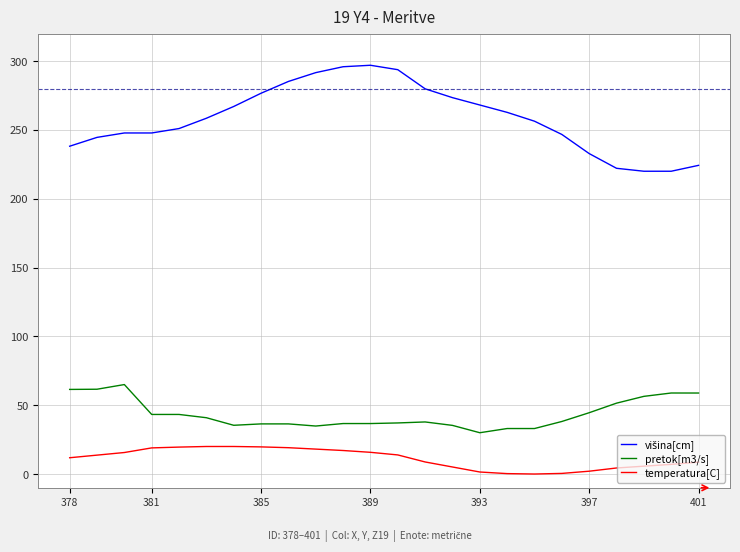

True or false: temperatura[C] and pretok[m3/s] intersect in this chart.

False